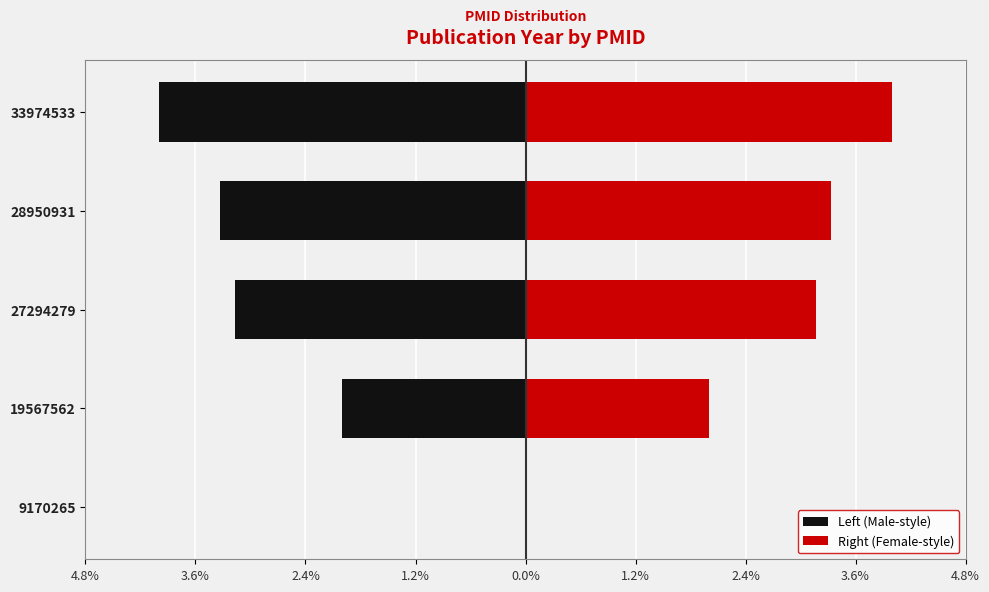

What is the value of the Left (Male-style) bar at the 3rd from the left?

-3.2